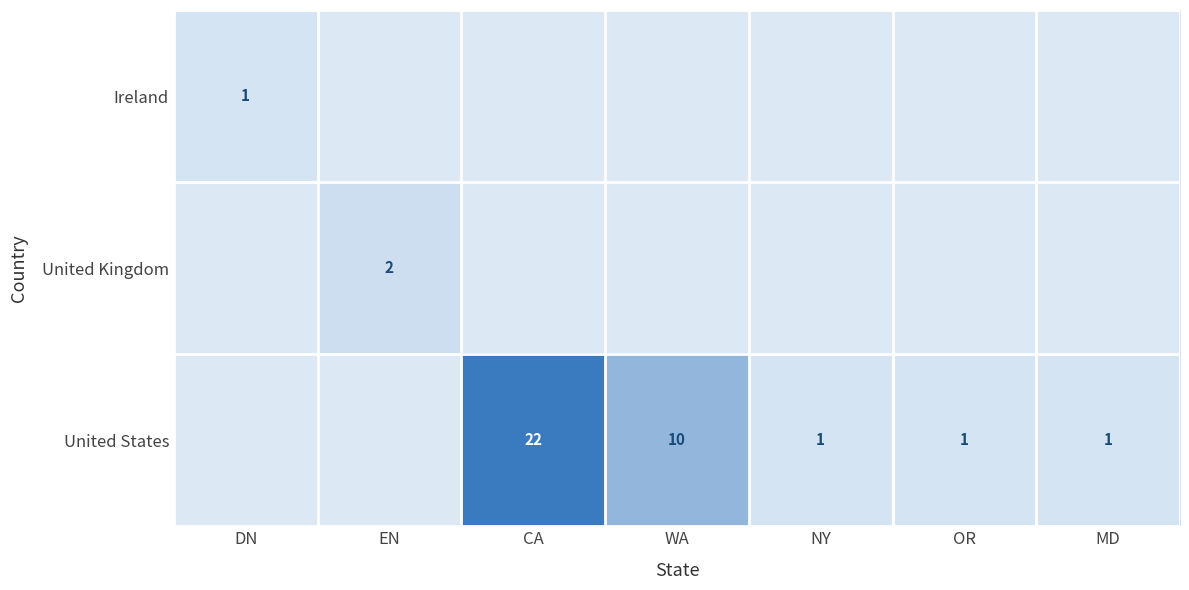

Between CA and MD, which is larger?

CA